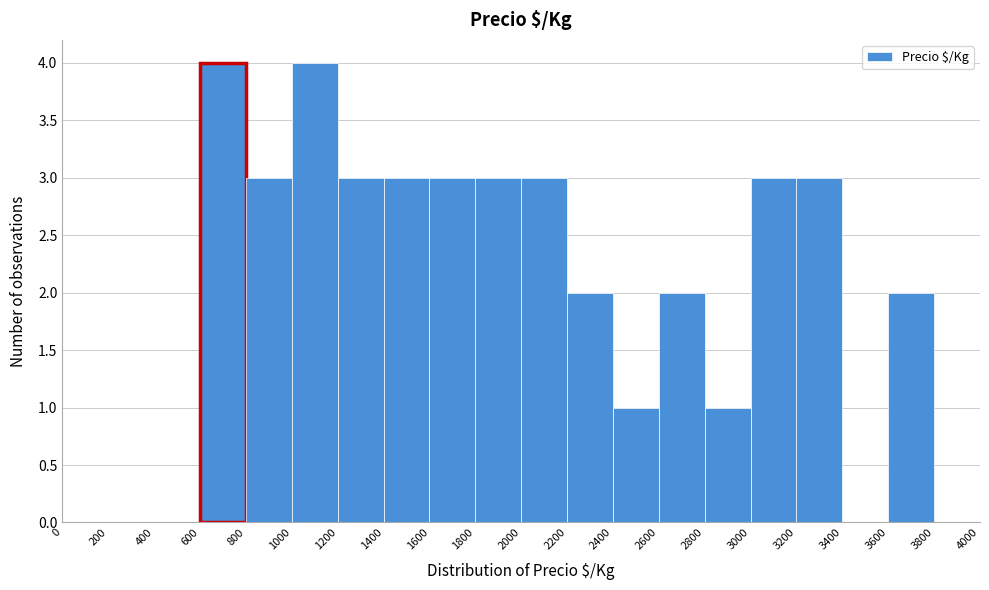

Reading left to right, transcribe this chart: for each bar, give the range it covers on the x-axis and its height. The values are not printed on the chart, so give them approximately, as read against the axis.

0 to 200: 0
200 to 400: 0
400 to 600: 0
600 to 800: 4
800 to 1000: 3
1000 to 1200: 4
1200 to 1400: 3
1400 to 1600: 3
1600 to 1800: 3
1800 to 2000: 3
2000 to 2200: 3
2200 to 2400: 2
2400 to 2600: 1
2600 to 2800: 2
2800 to 3000: 1
3000 to 3200: 3
3200 to 3400: 3
3400 to 3600: 0
3600 to 3800: 2
3800 to 4000: 0